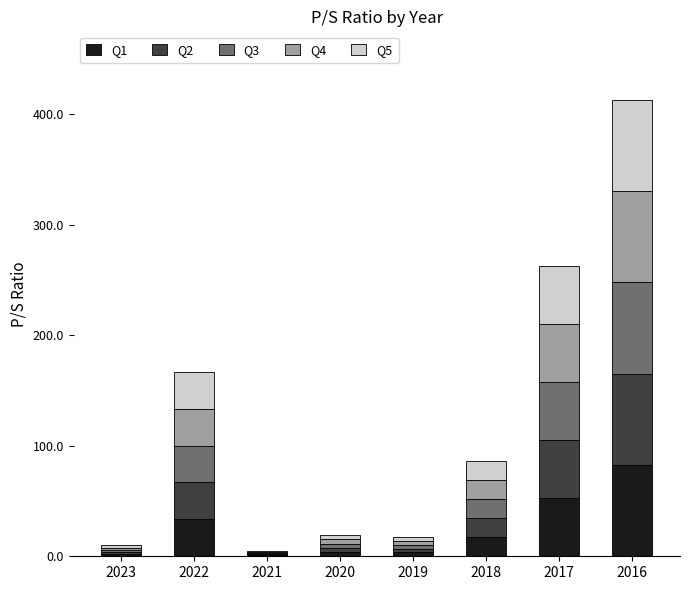

What is the total value across all series at 2016?

413.0